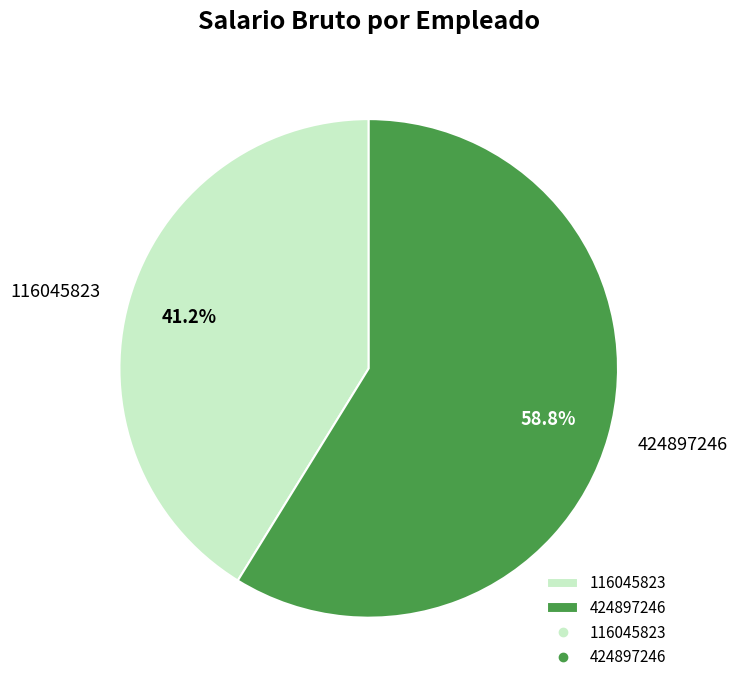

To the nearest percent, what portion does 116045823 represent?

41%